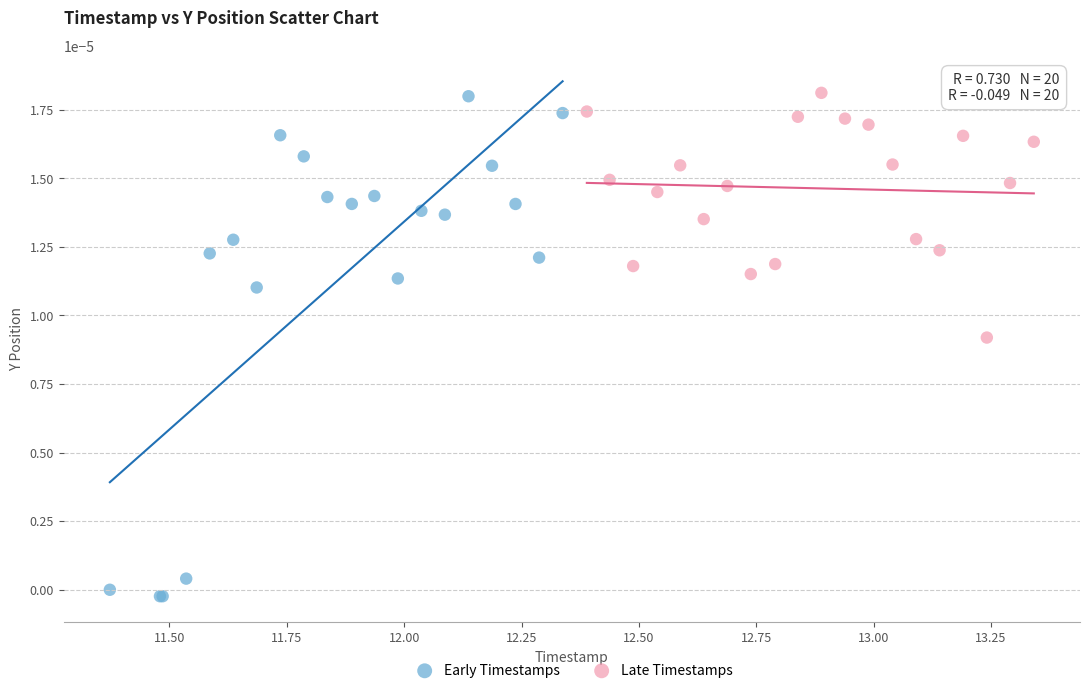

Which series has the widest spread of Y values?

Early Timestamps